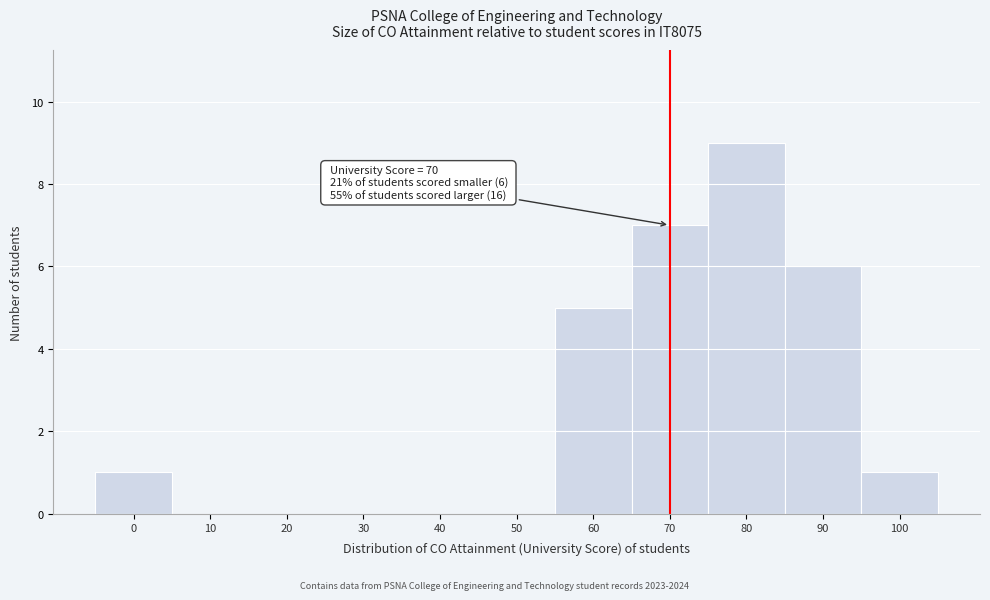

Reading left to right, extract all data points from this chart.

0=1	10=0	20=0	30=0	40=0	50=0	60=5	70=7	80=9	90=6	100=1